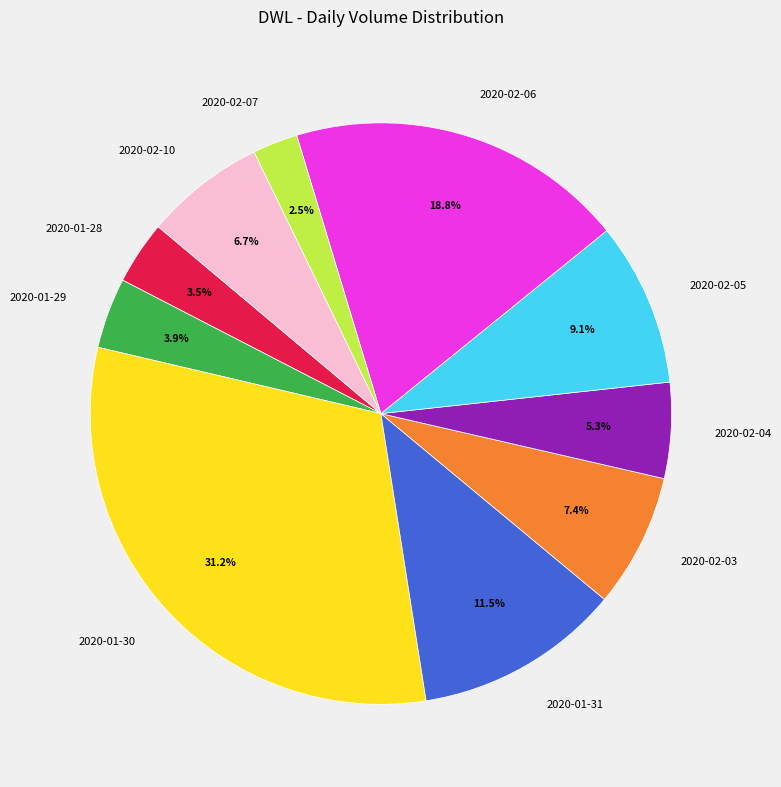

Count the number of slices in the pie.

10